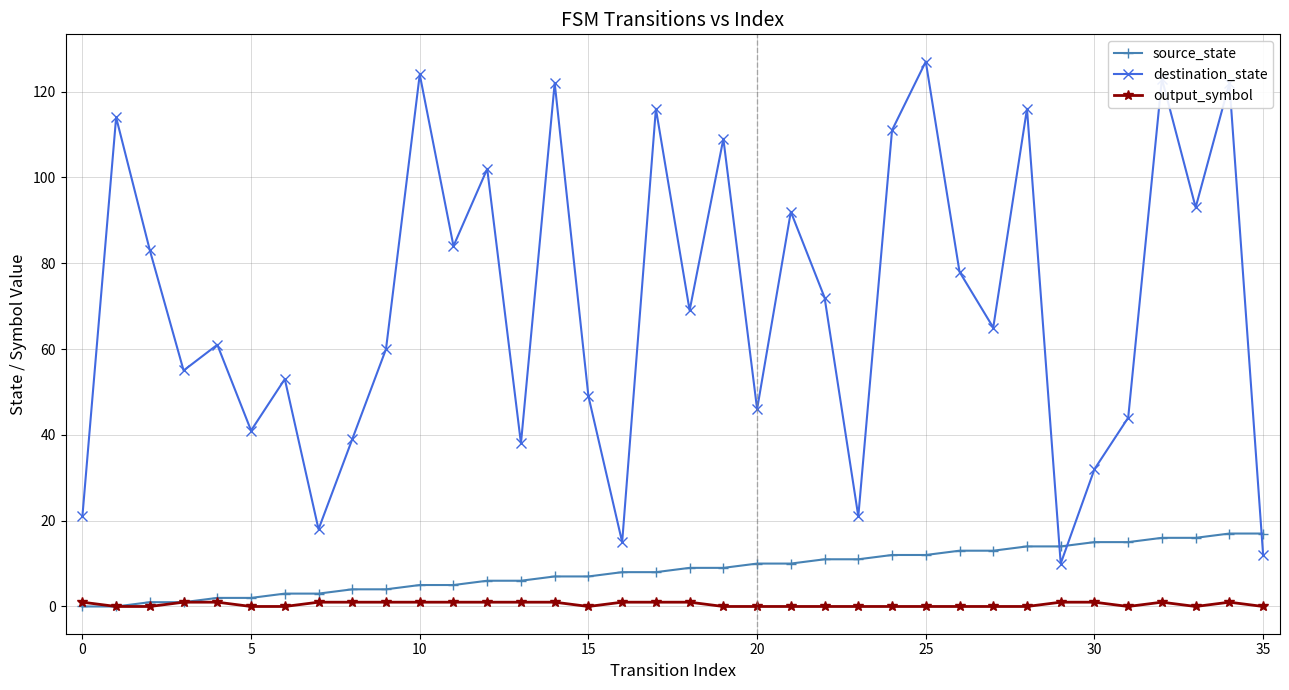

Rank the series by their maximum value, from lowest to highest.

output_symbol, source_state, destination_state